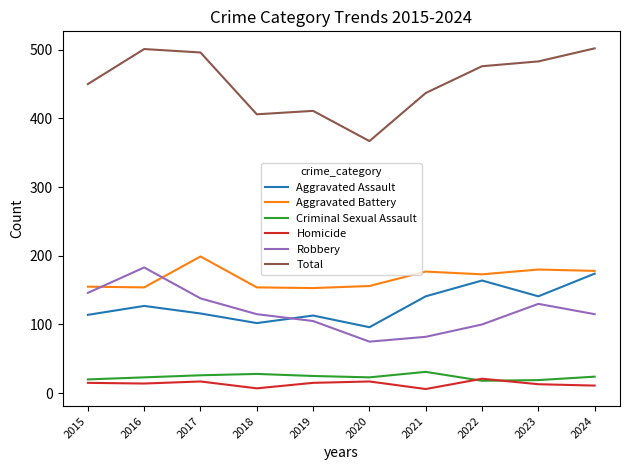

What is the total value across all series at 2023?

966